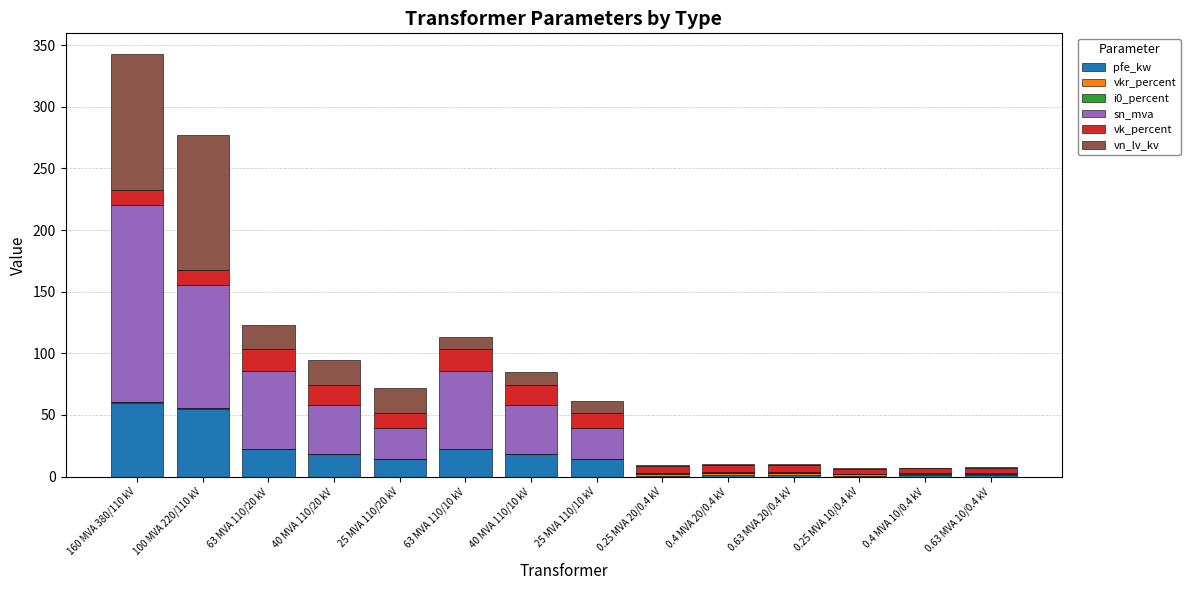

At which category is the sum across all series the highest?

160 MVA 380/110 kV